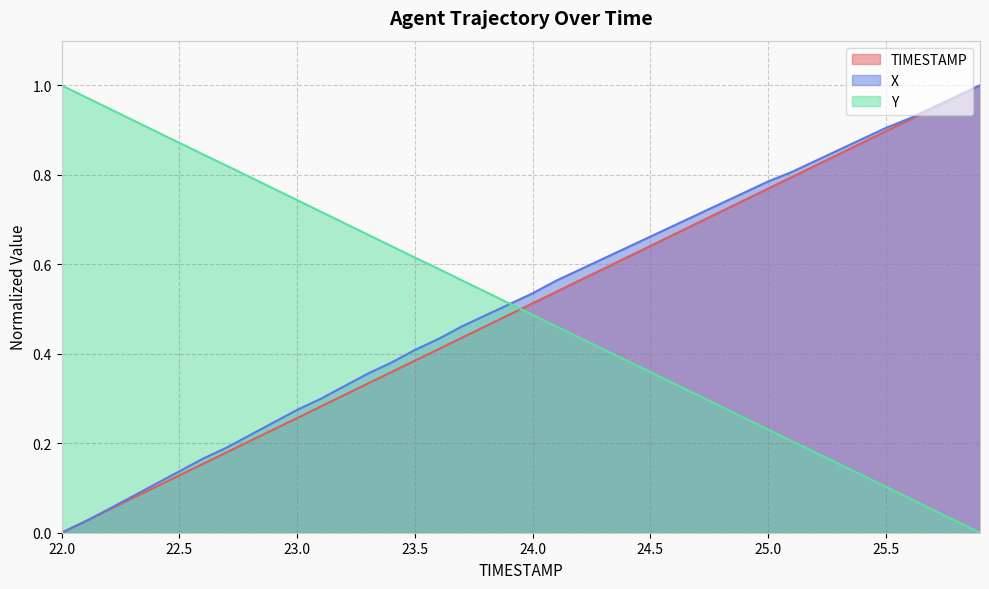

What is the average value of the TIMESTAMP series?

0.5